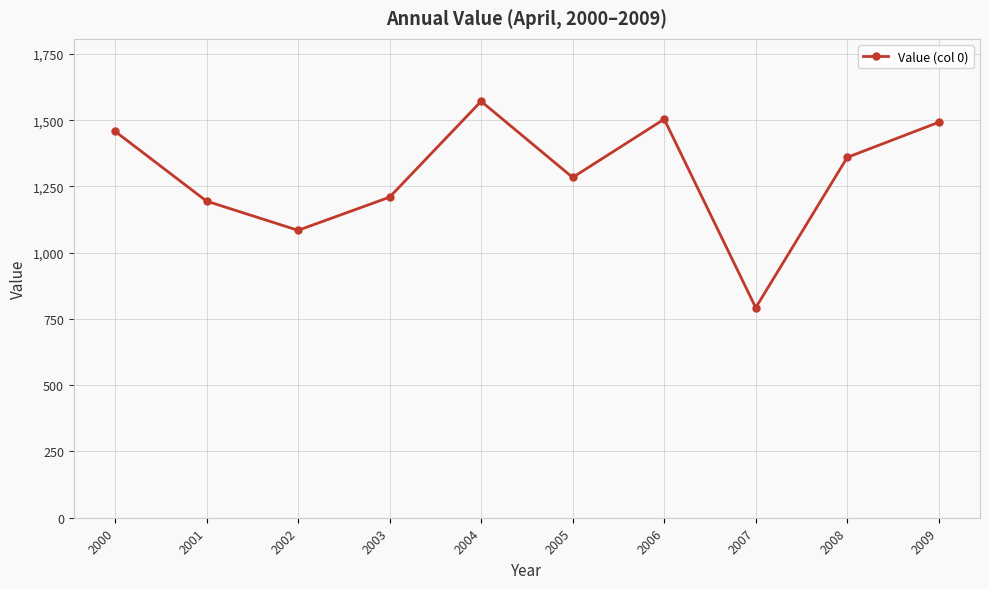

At which label is the value closest to 1181?

2001